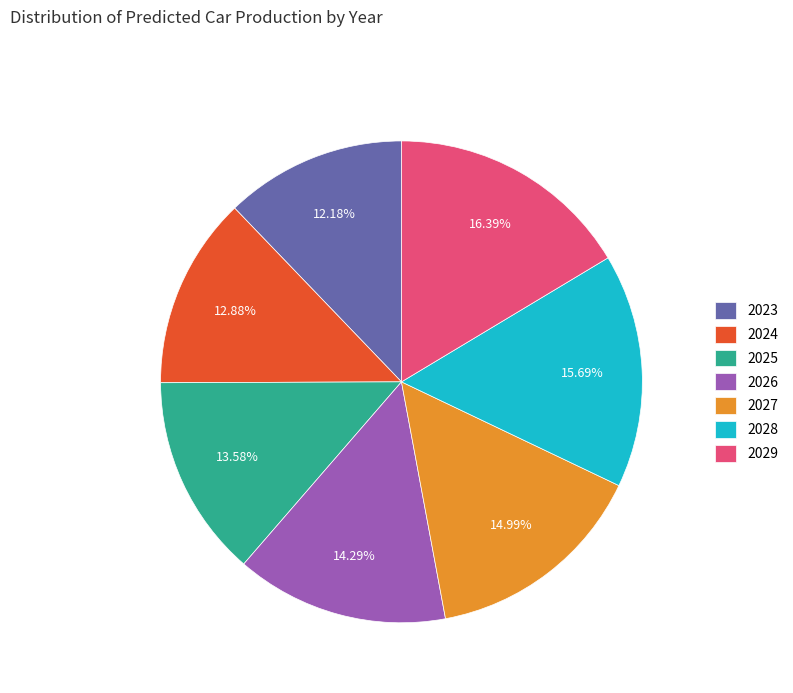

What is the ratio of the value at 2029 to the value at 2028?

1.0